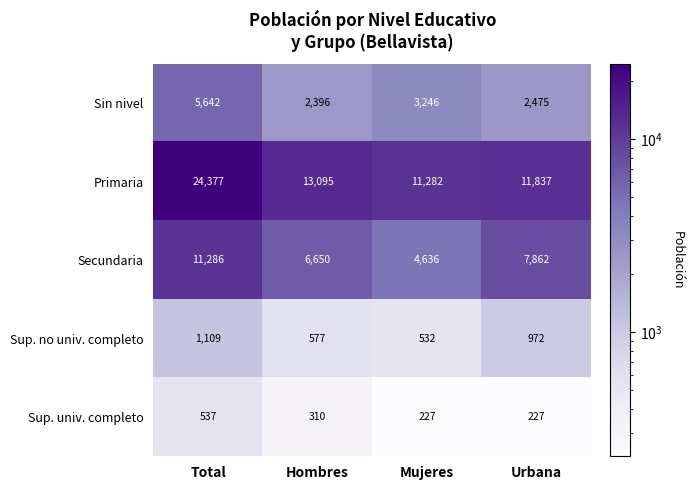

What is the spread (max minus min) of values at Urbana?

11610